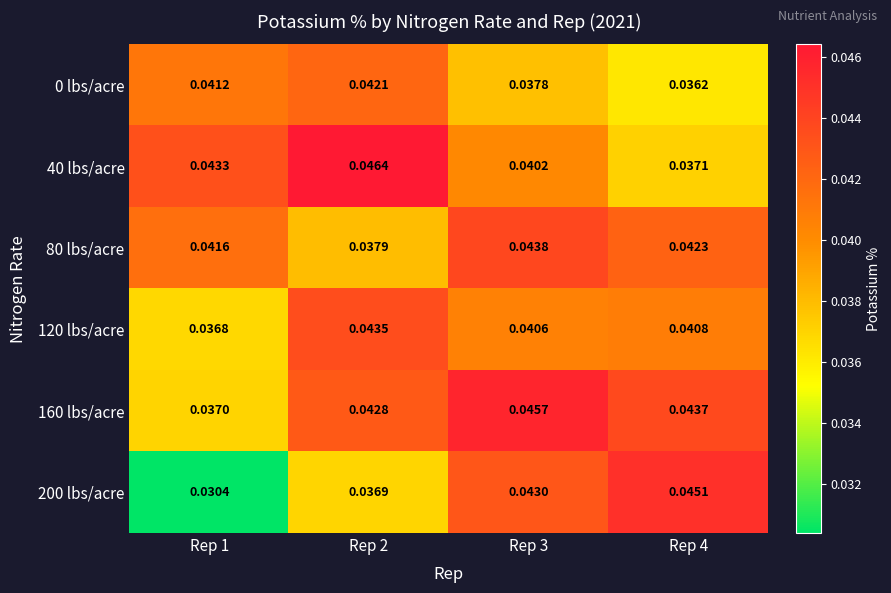

Which series has the largest range (max minus min)?

200 lbs/acre